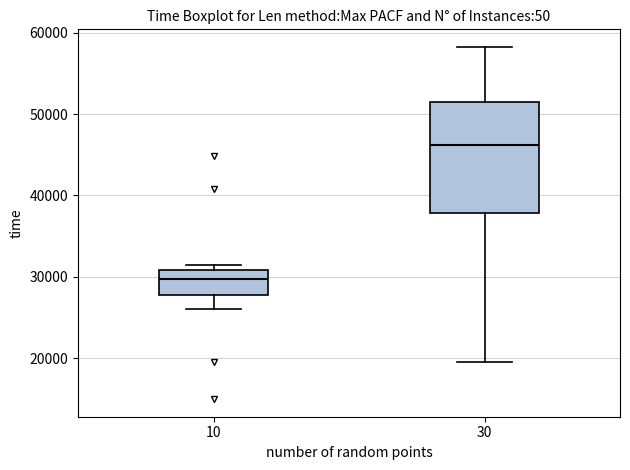

Comparing the boxes themselves (not the whiskers), which one is the tallest?

30